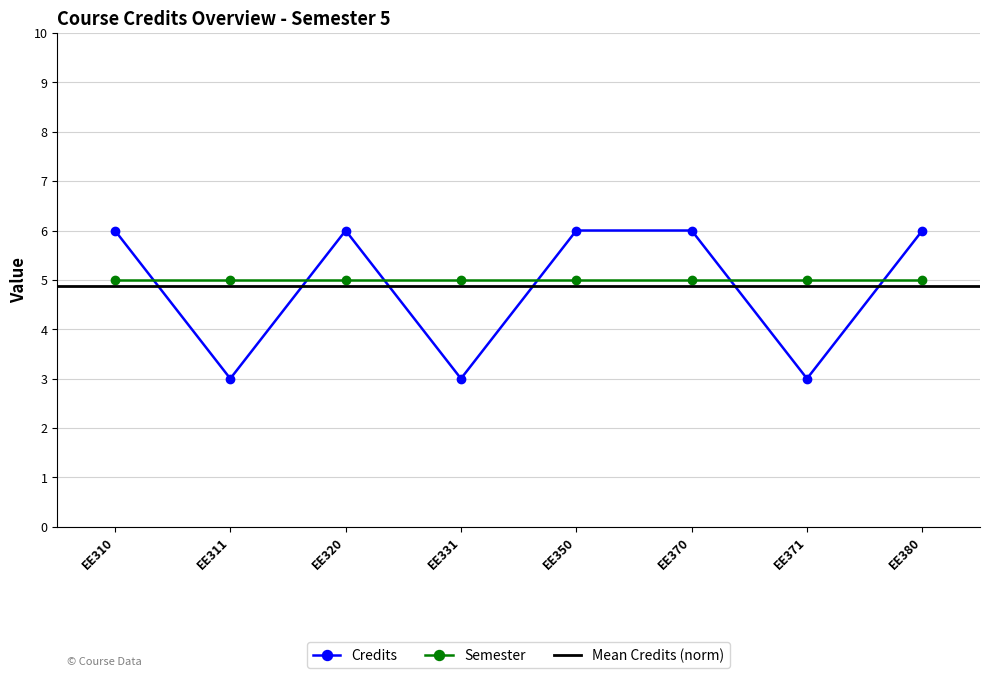

Reading left to right, extract all data points from this chart.

6	3	6	3	6	6	3	6